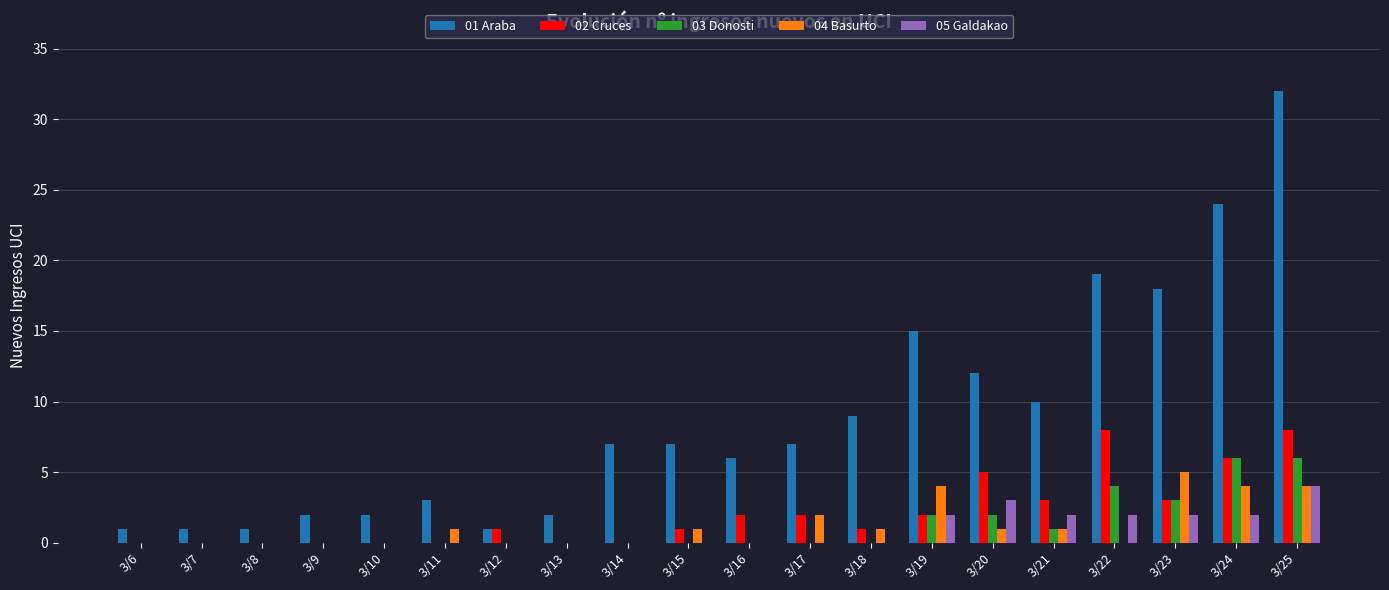

True or false: 03 Donosti has a value of 2 at 3/20.

True